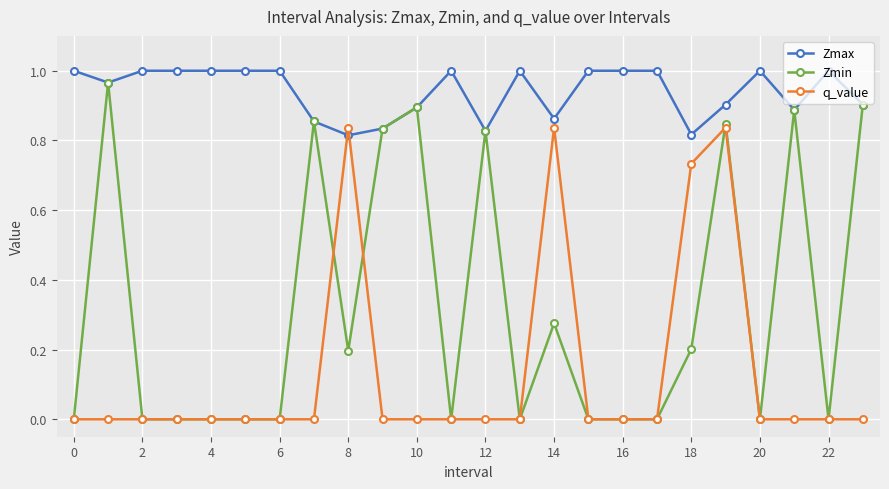

After their last crossing, which series has the higher values: Zmax or q_value?

Zmax